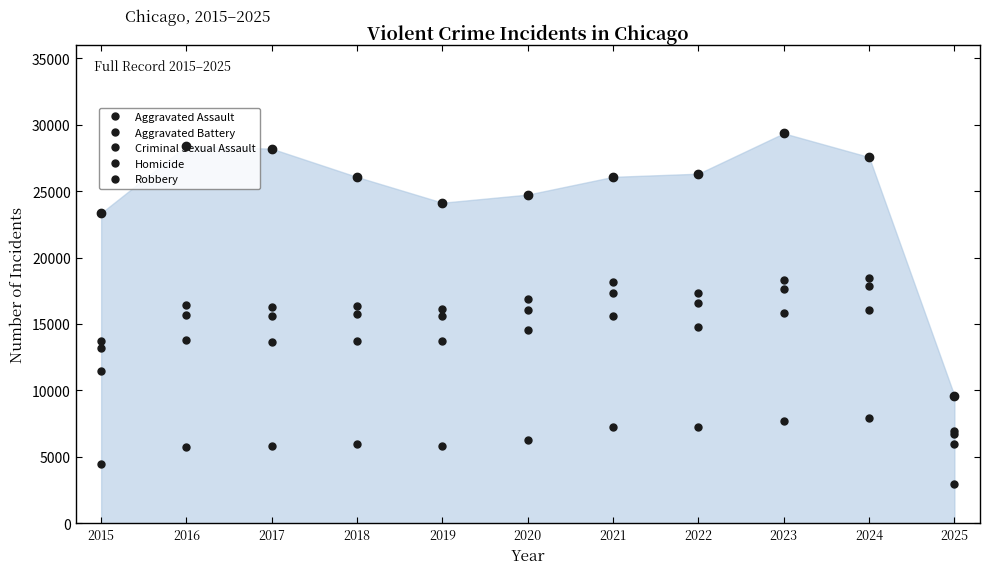

Reading left to right, transcribe all the data shown in this chart.

Aggravated Assault: 2015=4480	2016=5713	2017=5793	2018=6002	2019=5841	2020=6265	2021=7242	2022=7281	2023=7712	2024=7900	2025=2974
Aggravated Battery: 2015=11498	2016=13798	2017=13638	2018=13736	2019=13699	2020=14585	2021=15588	2022=14775	2023=15791	2024=16082	2025=5974
Criminal Sexual Assault: 2015=13208	2016=15666	2017=15631	2018=15787	2019=15628	2020=16090	2021=17342	2022=16611	2023=17658	2024=17848	2025=6762
Homicide: 2015=13704	2016=16452	2017=16303	2018=16375	2019=16127	2020=16877	2021=18148	2022=17339	2023=18290	2024=18435	2025=6933
Robbery: 2015=23342	2016=28412	2017=28184	2018=26056	2019=24122	2020=24732	2021=26068	2022=26304	2023=29342	2024=27556	2025=9615